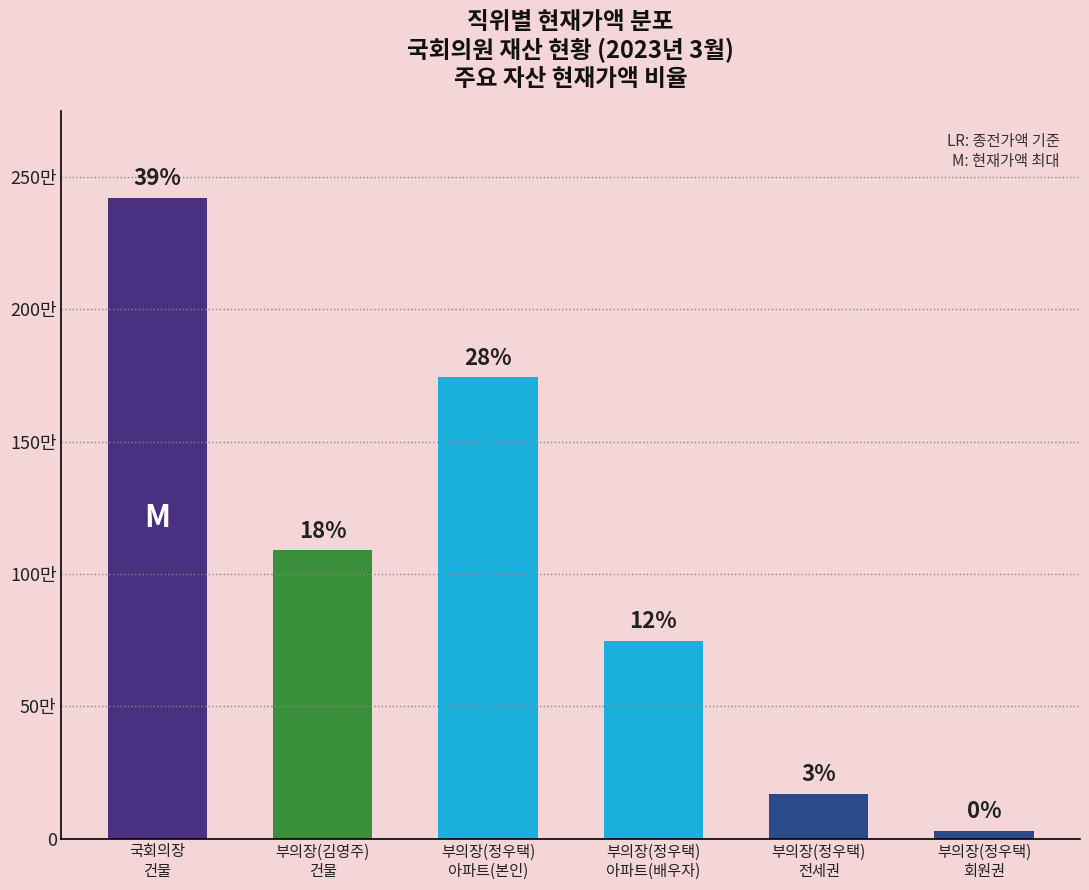

List the labels in order of value, smallest first.

부의장(정우택)
회원권, 부의장(정우택)
전세권, 부의장(정우택)
아파트(배우자), 부의장(김영주)
건물, 부의장(정우택)
아파트(본인), 국회의장
건물